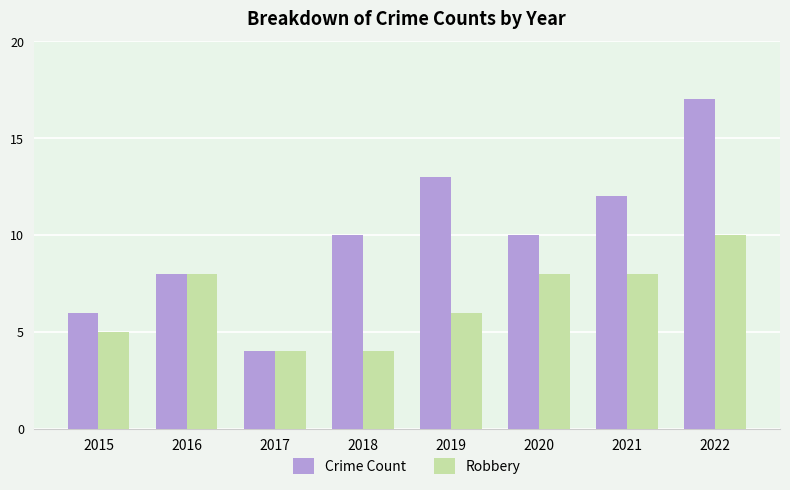

The Crime Count series shows 10 at 2020. True or false?

True